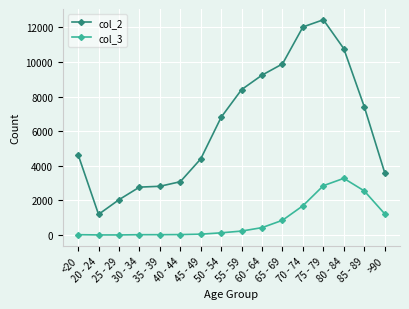

How many distinct data groups are displayed?

2